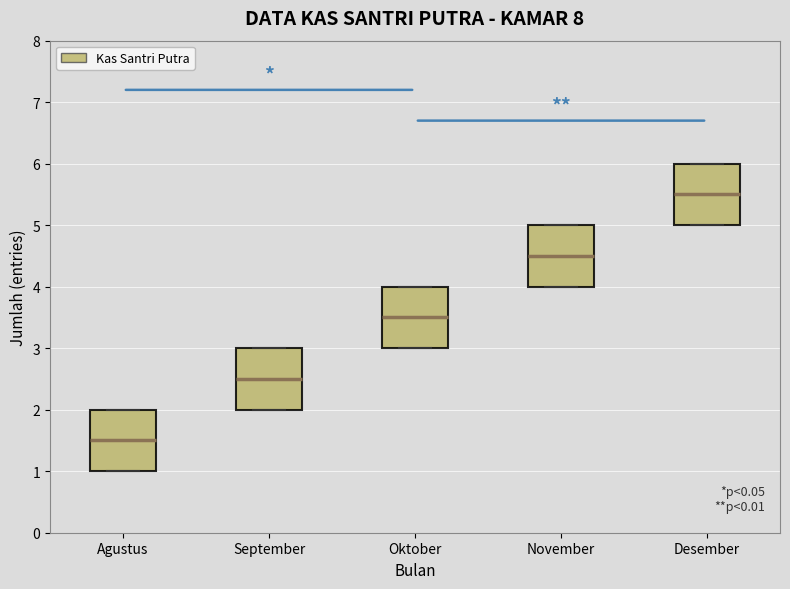

Reading left to right, read every box against the y-axis: the position of its median line, the range the box covers, and the ends of its whiskers. The values are not printed on the chart, so give them approximately, as read against the axis.

Agustus: median 1.5, box 1.0 to 2.0, whiskers 1.0 to 2.0
September: median 2.5, box 2.0 to 3.0, whiskers 2.0 to 3.0
Oktober: median 3.5, box 3.0 to 4.0, whiskers 3.0 to 4.0
November: median 4.5, box 4.0 to 5.0, whiskers 4.0 to 5.0
Desember: median 5.5, box 5.0 to 6.0, whiskers 5.0 to 6.0